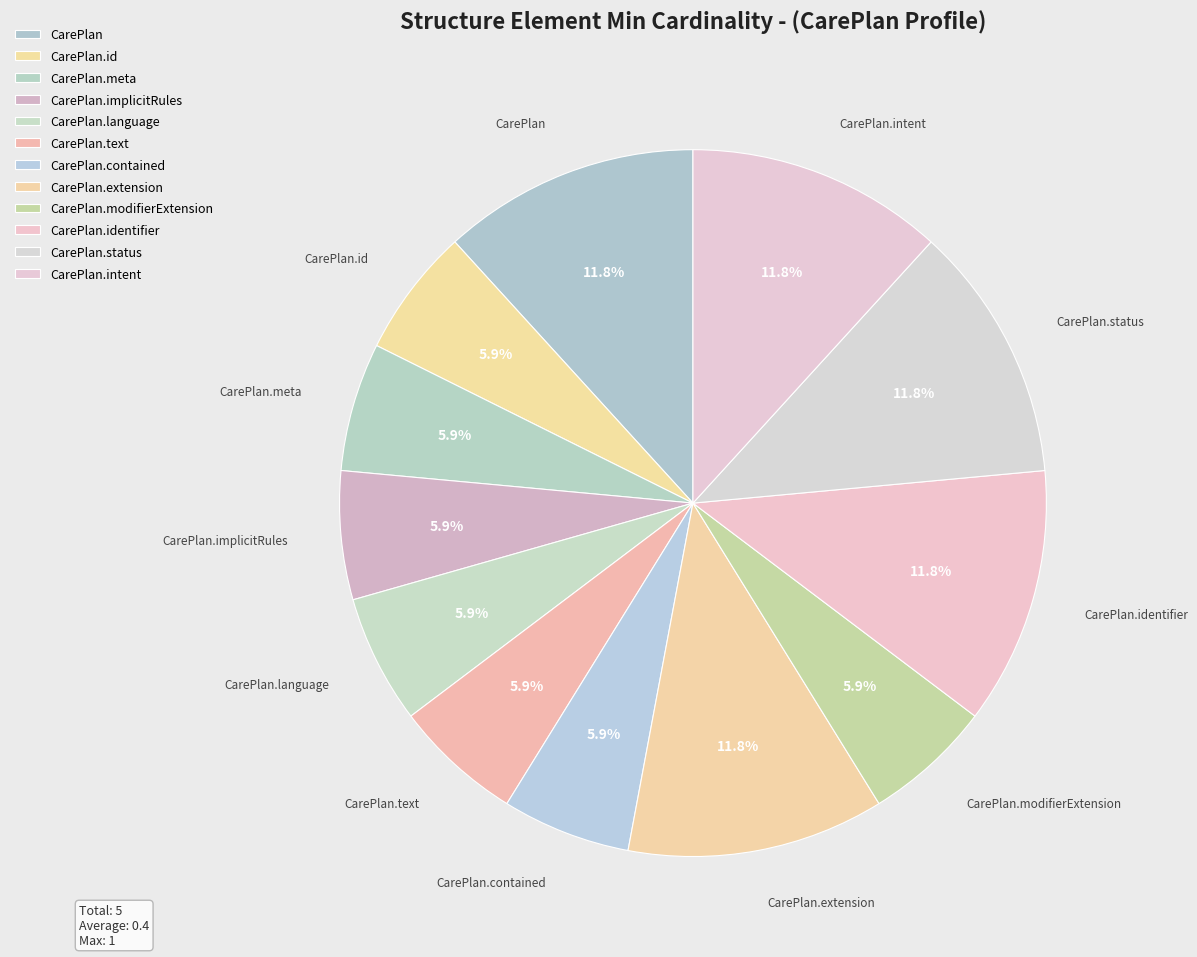

Which slice is the largest?

CarePlan